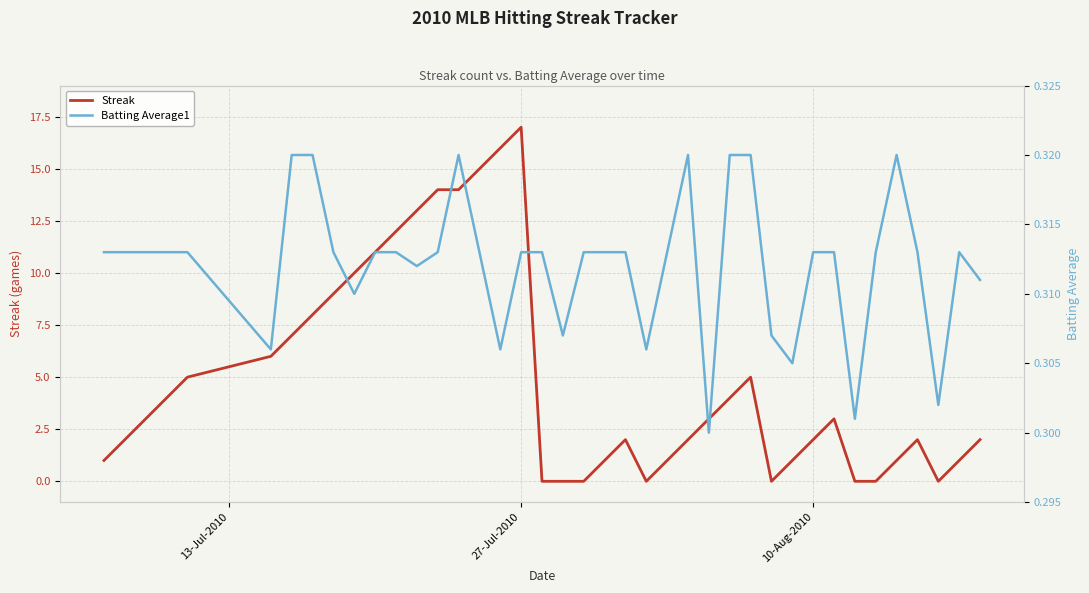

What is the maximum value for Streak?

17